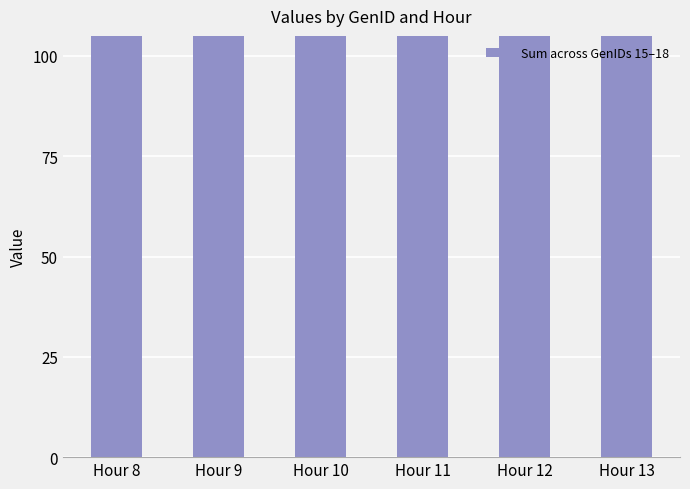

What is the value of the 6th bar from the left?

273.5